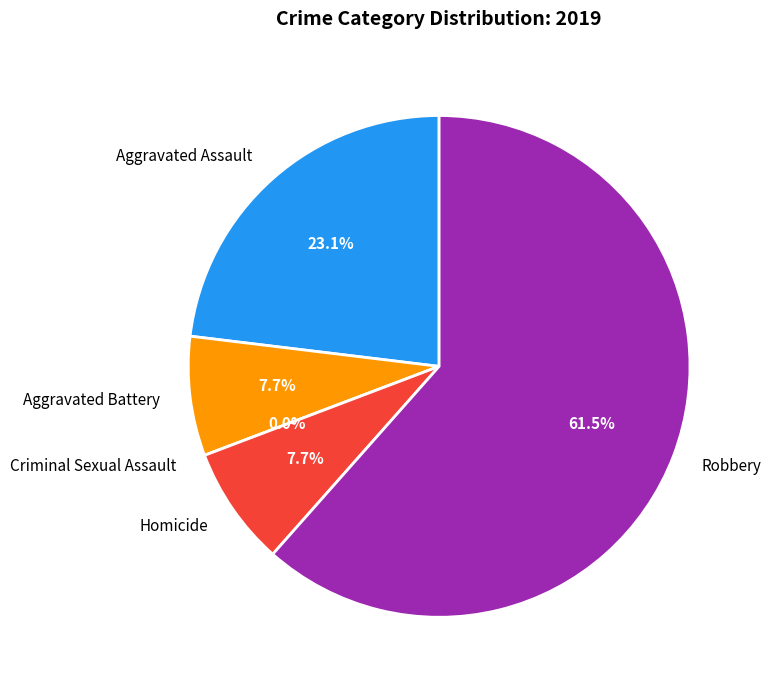

How many slices are in this pie chart?

5